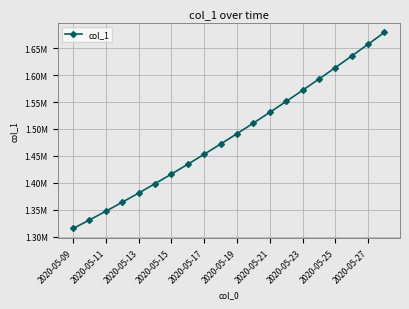

Is this an area chart (filled region under the line)?

No